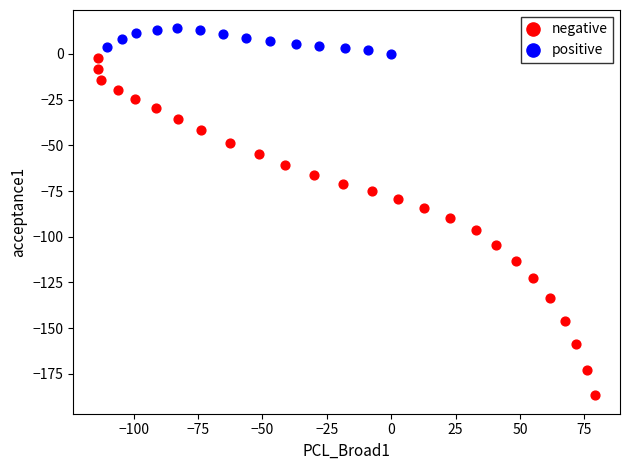

Which series contains the lowest Y value?

negative